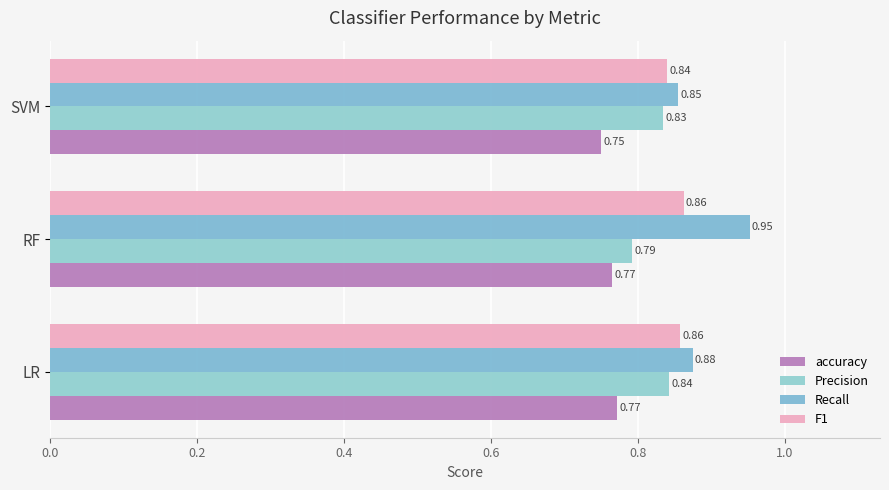

Which series has the largest total across all categories?

Recall